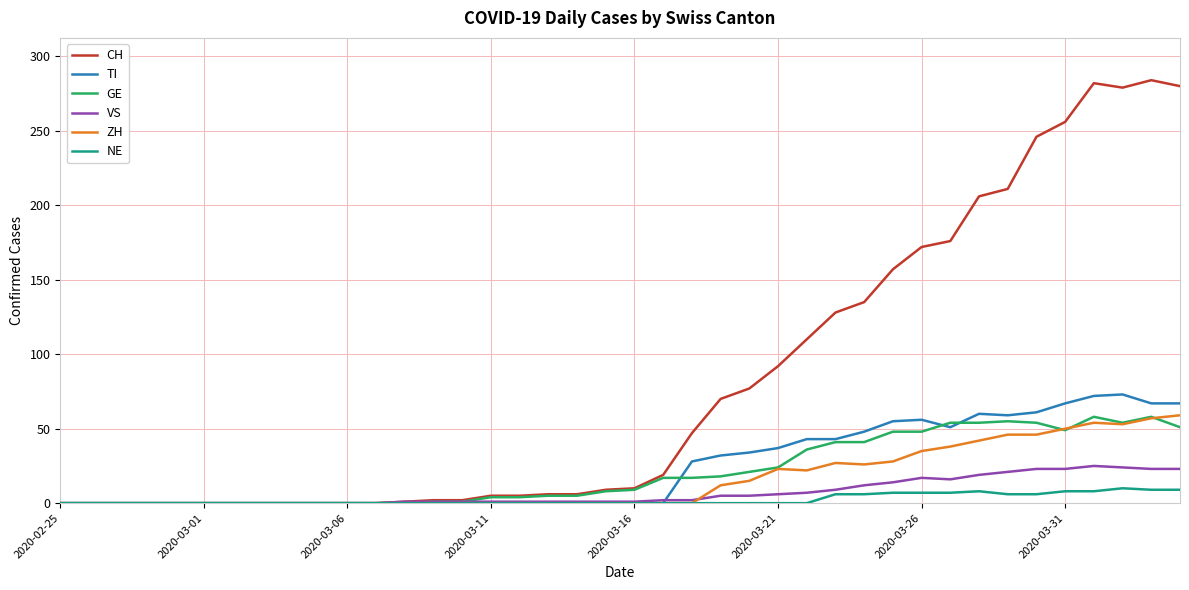

Which series has the largest range (max minus min)?

CH